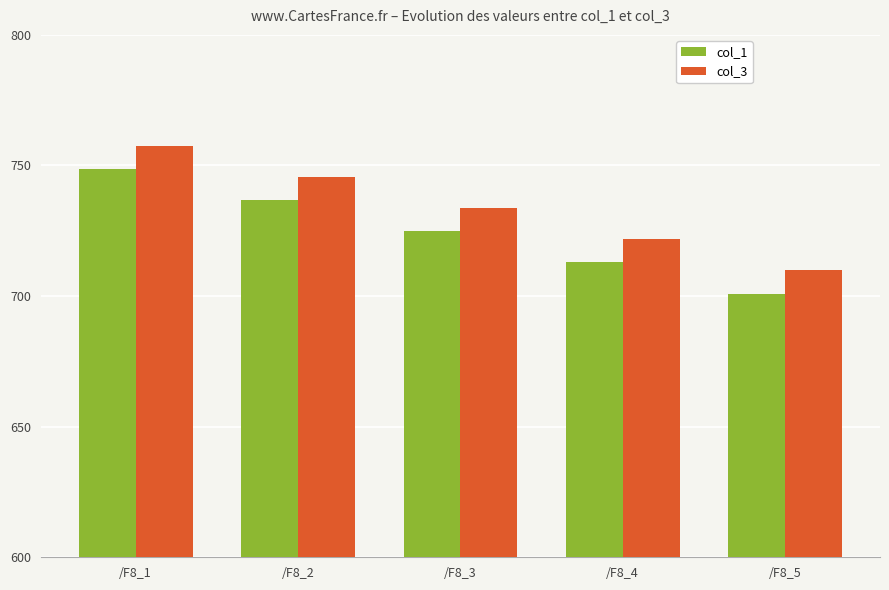

True or false: col_3 has a value of 1168.8 at /F8_5.

False